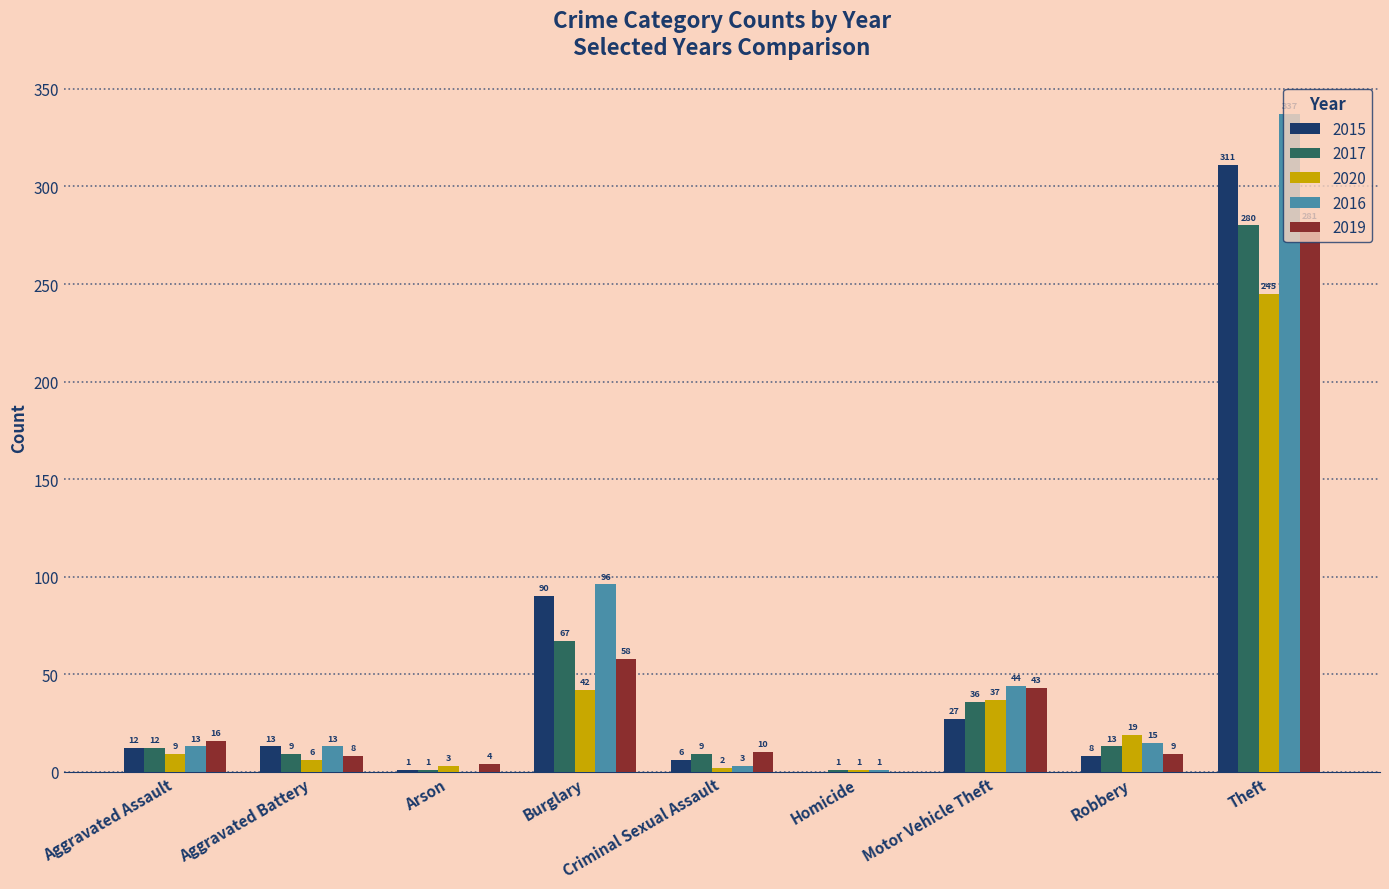

Read the 2016 value at Aggravated Assault, to the nearest 10.

10